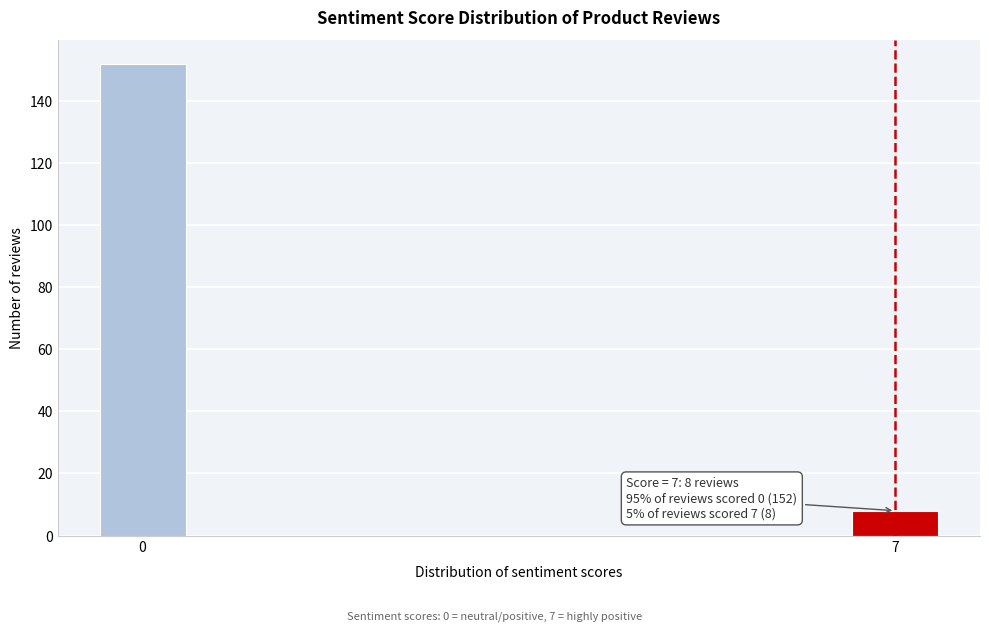

Reading right to left, extract all data points from this chart.

8	152